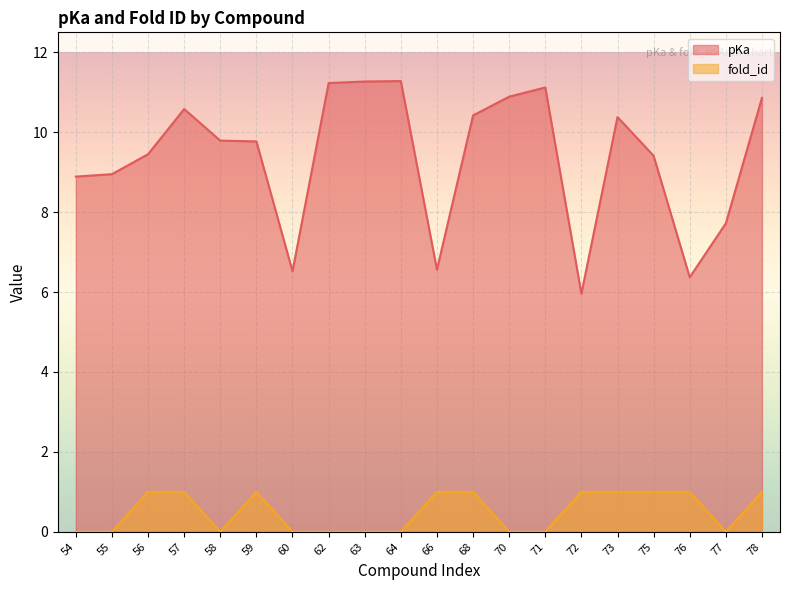

At which category is the sum across all series the highest?

78